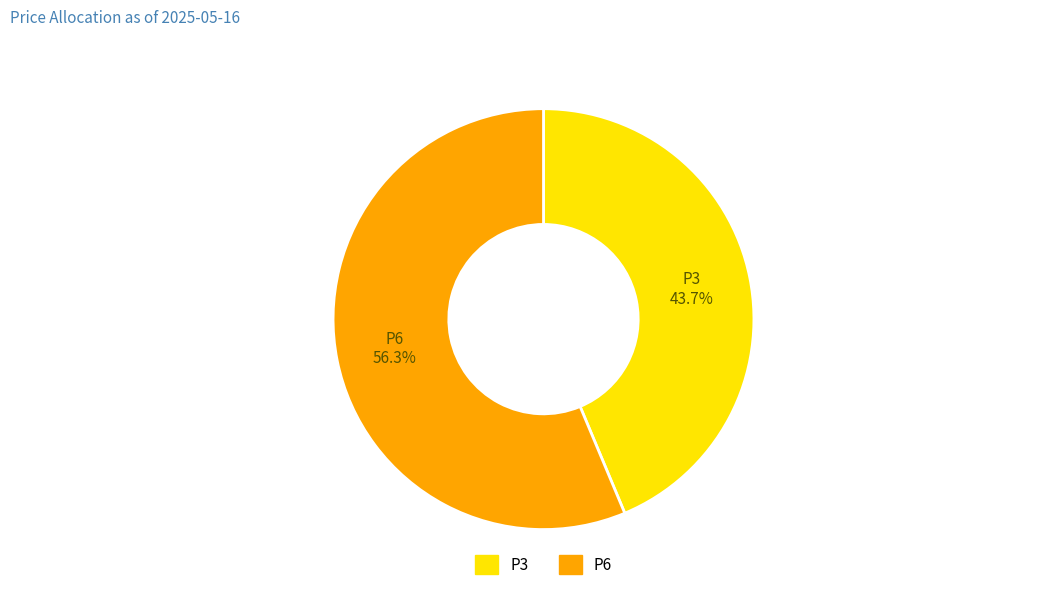

Which has a higher value, P3 or P6?

P6